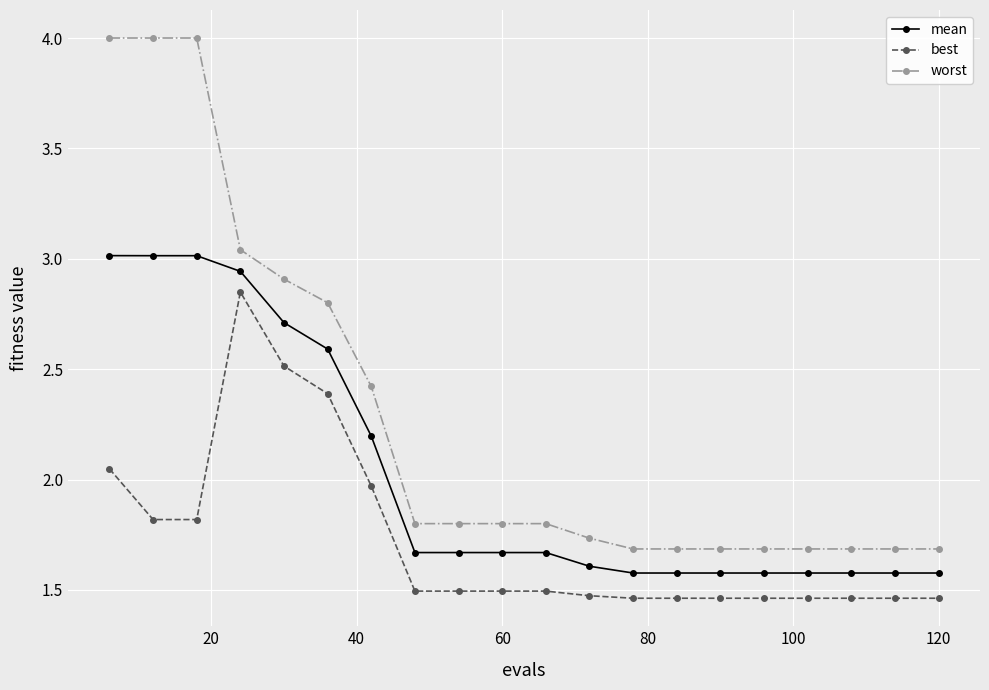

How many mean values are between 1 and 2?

13